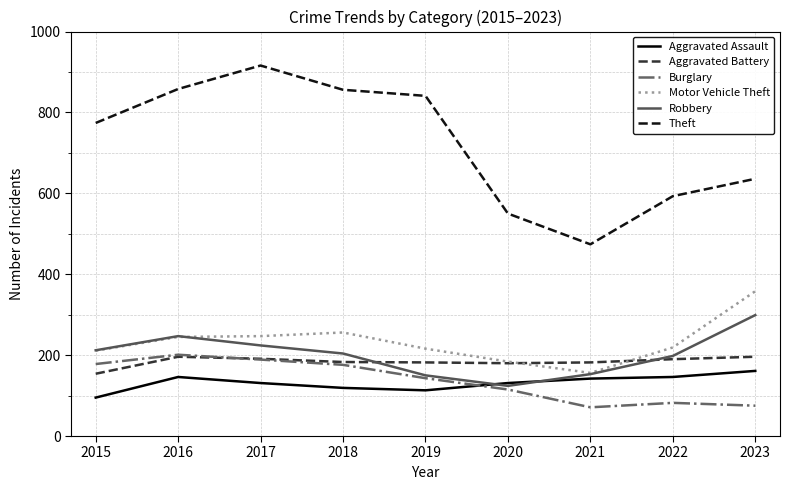

At how many categories does at least one series exceed 779?

4